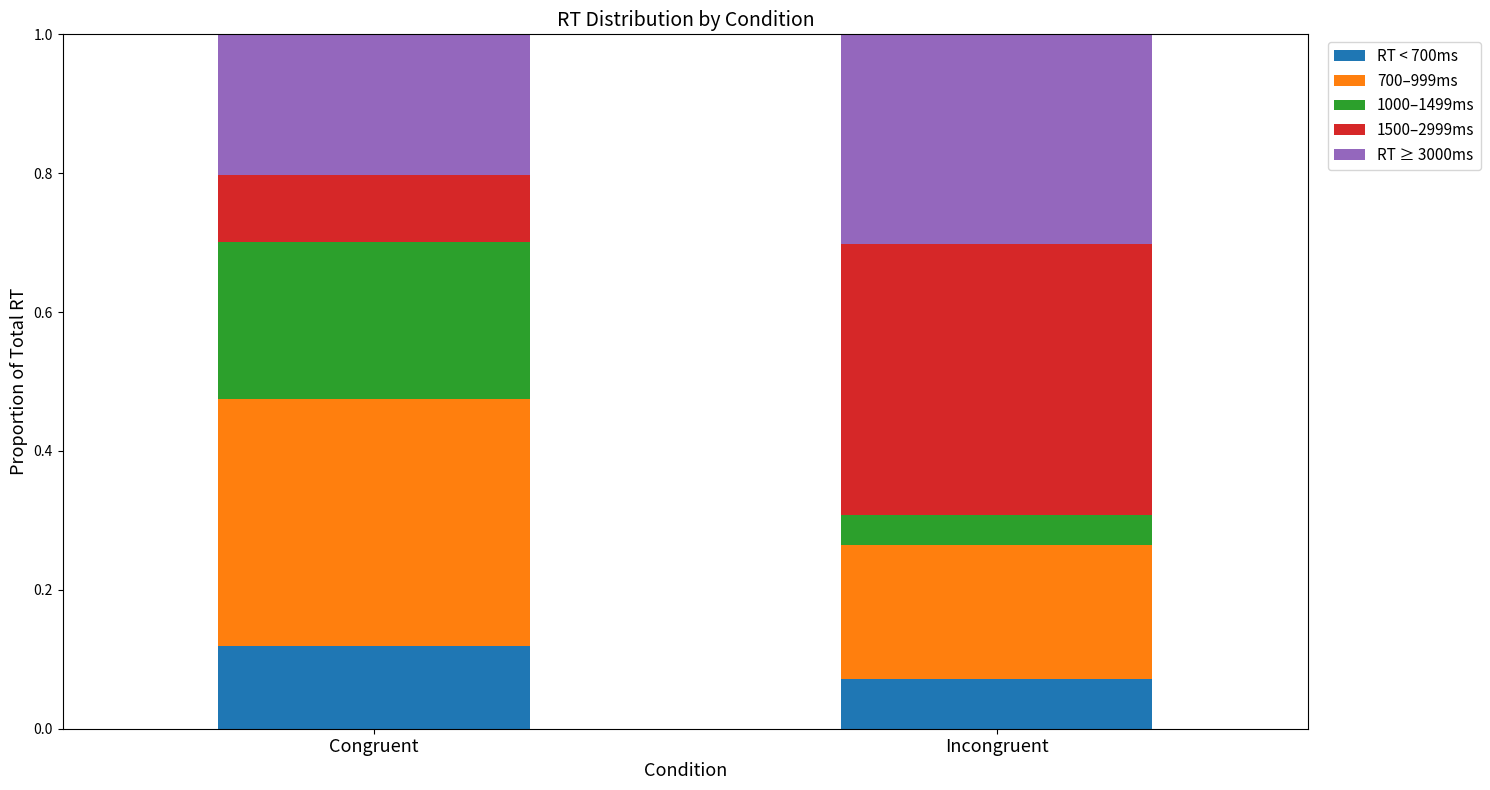

At which label does RT < 700ms reach its minimum?

Incongruent